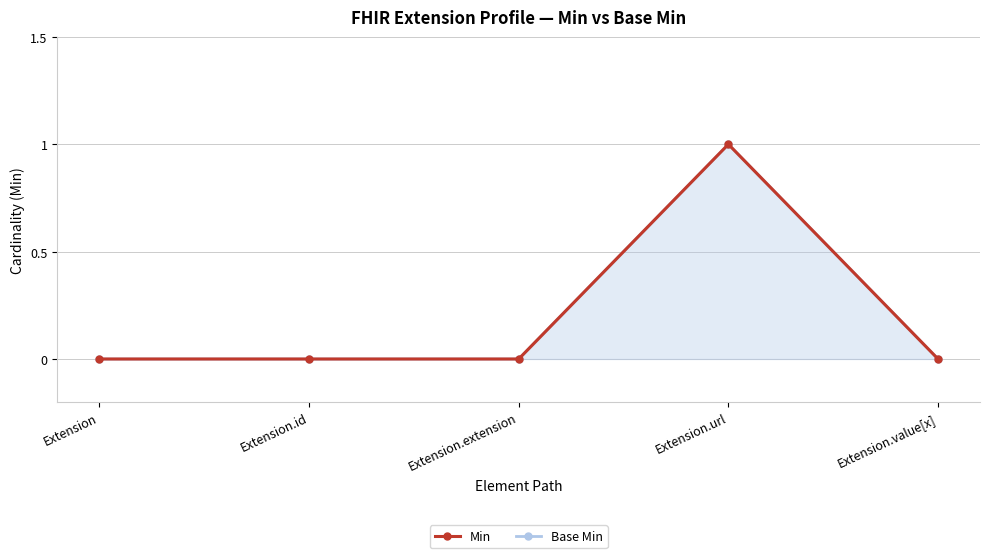

Reading left to right, list all the values displayed in this chart.

Base Min (line): 0	0	0	1	0
Min: 0	0	0	1	0